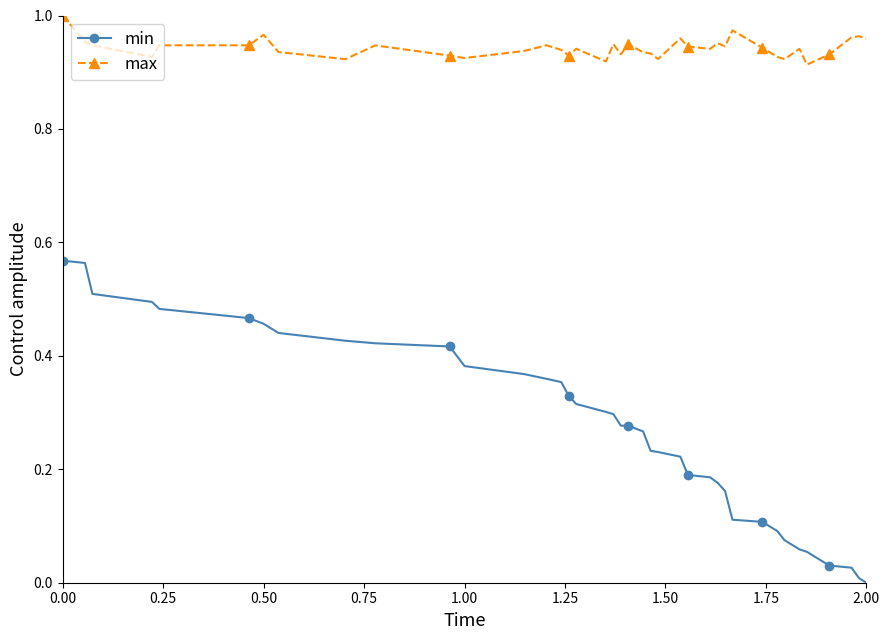

How many max values are between 0 and 1?

39